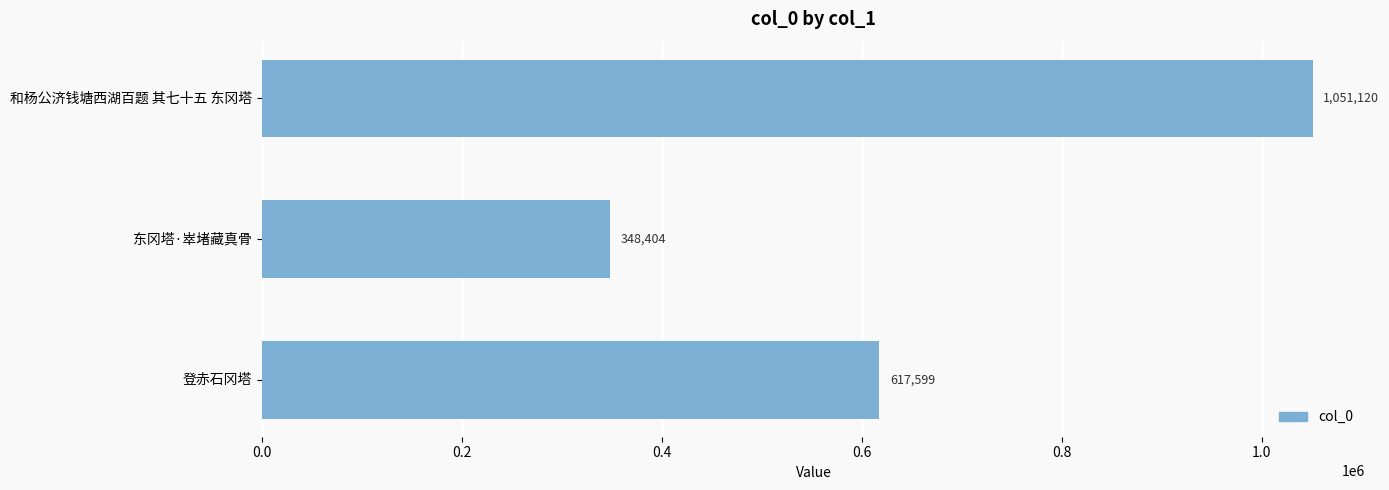

What is the maximum value shown in the chart?

1051120